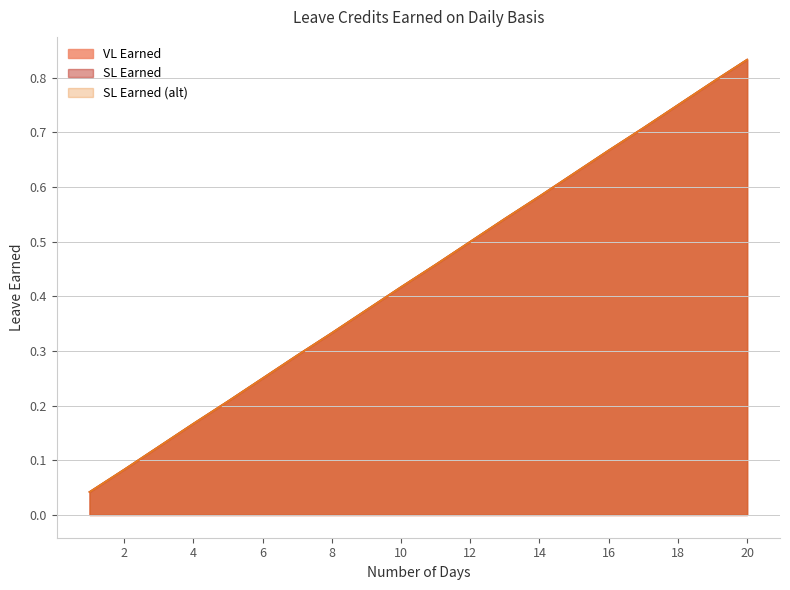

What is the total value across all series at 15?

1.9